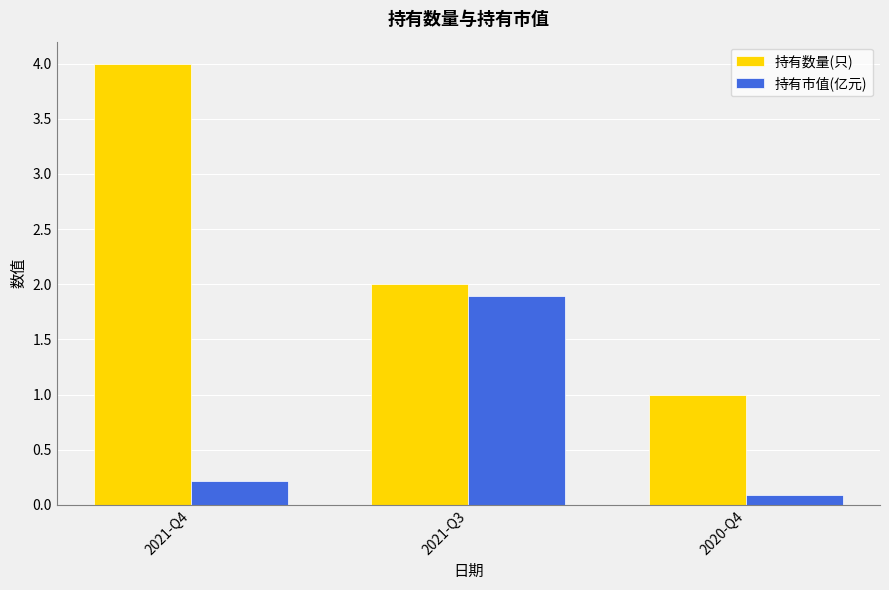

How many 持有数量(只) values are between 1 and 4?

3